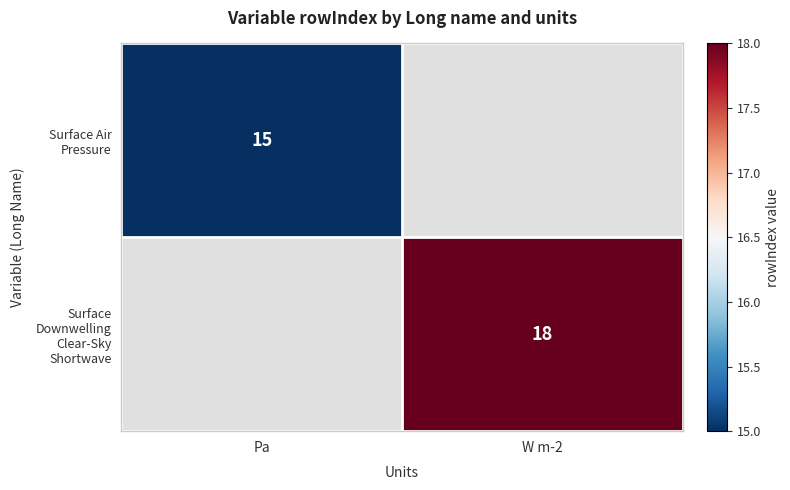

Is it true that Surface Air Pressure equals 6 at Pa?

False